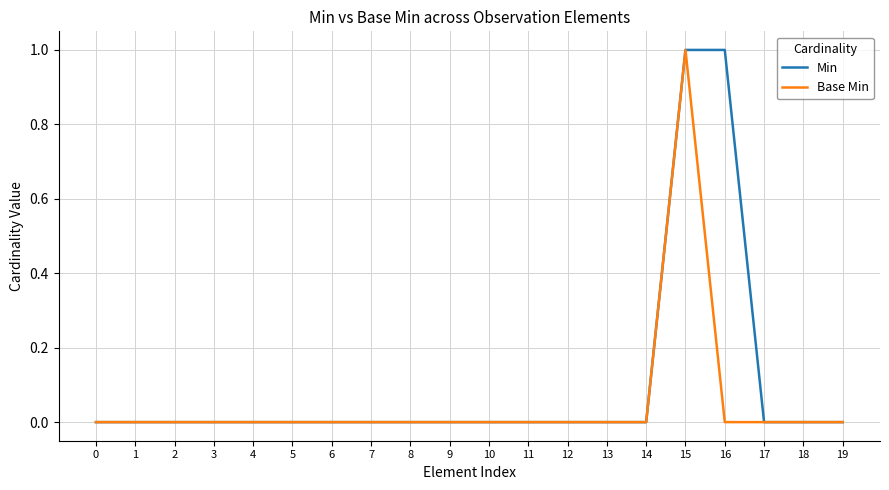

At which category is the sum across all series the highest?

15